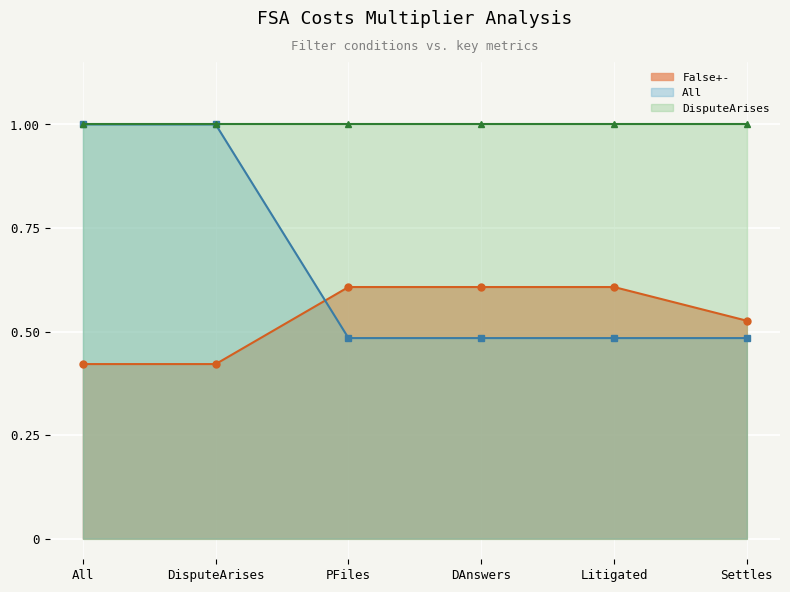

The value of Refine at 3 is 0.5. True or false?

False